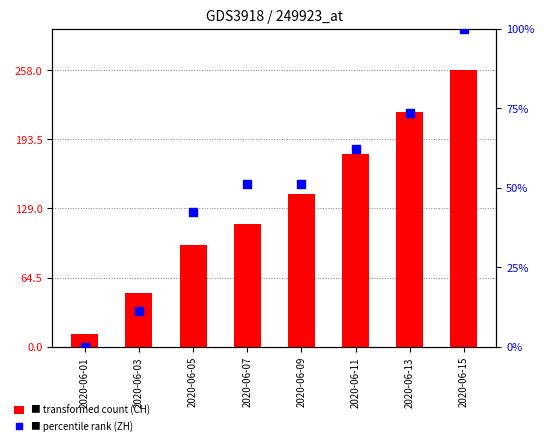

What is the total value across all series at 2020-06-09?

193.1